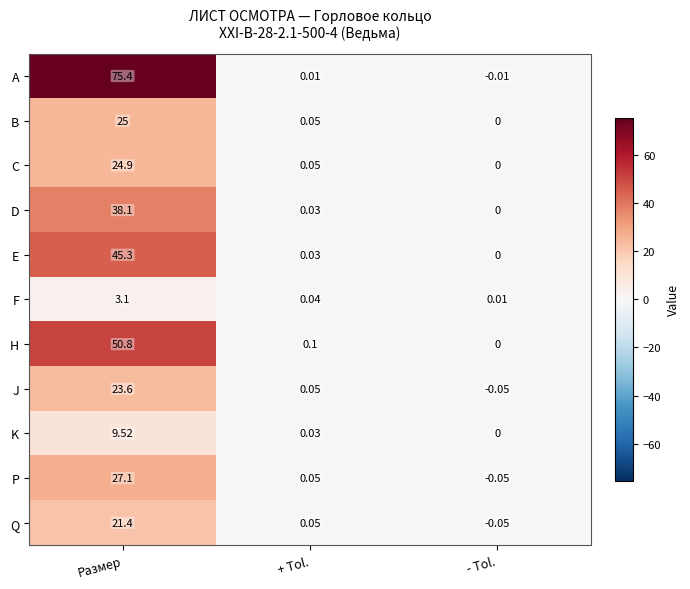

Which category has the lowest value in the C series?

- Tol.